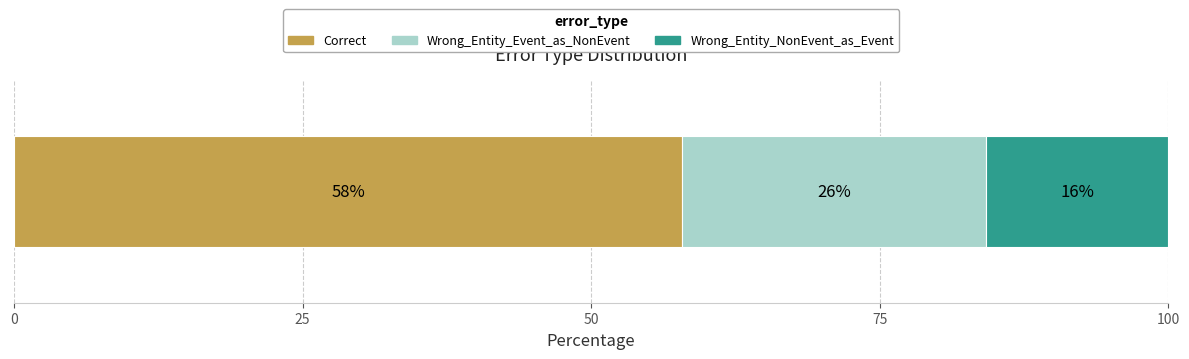

What are all the series names shown in the legend?

Correct, Wrong_Entity_Event_as_NonEvent, Wrong_Entity_NonEvent_as_Event